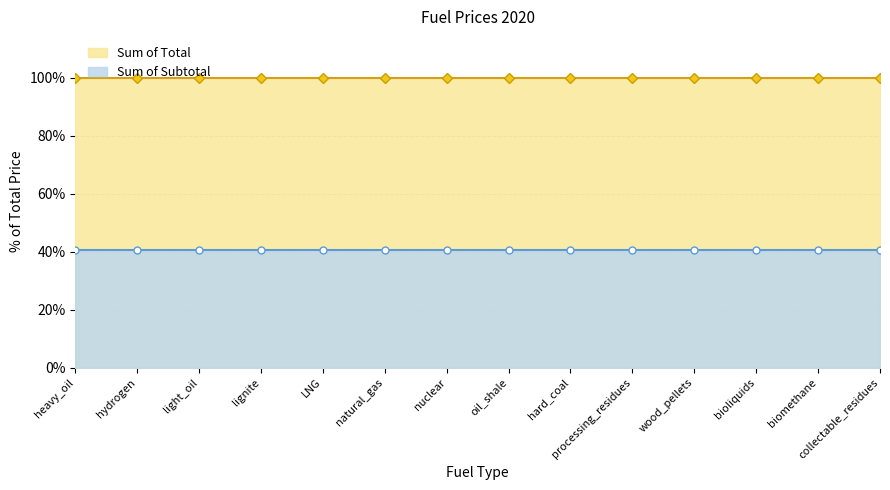

Between lignite and oil_shale, which is larger?

oil_shale